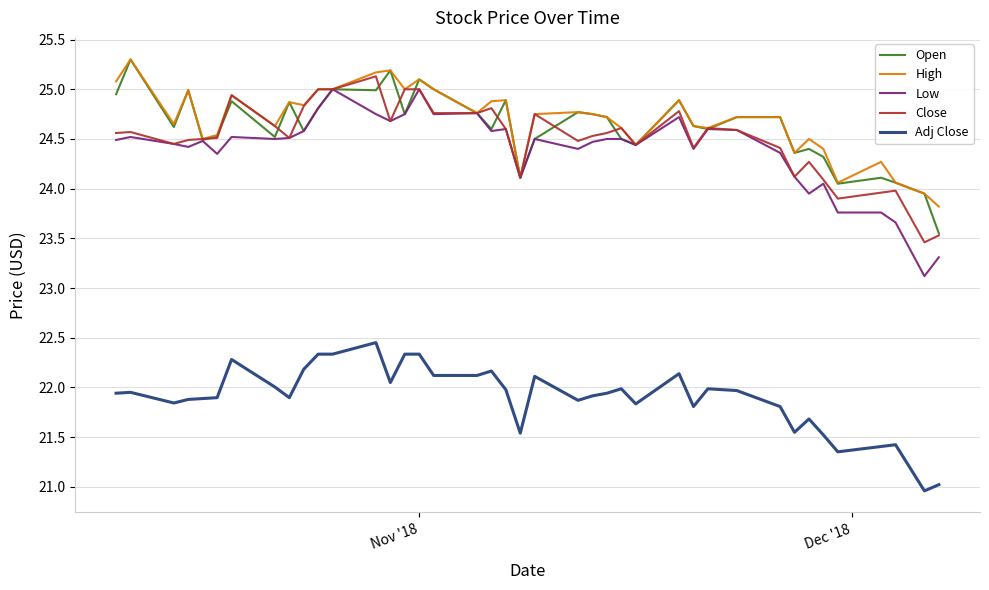

True or false: Close and Adj Close intersect in this chart.

False